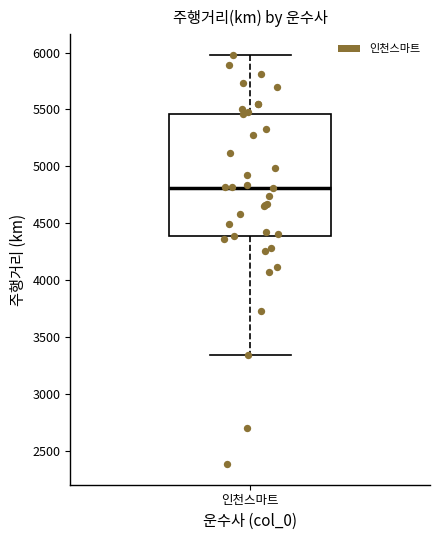

Transcribe this box plot: give where the median line is, the range the box spans, and where the two whiskers end, as read against the y-axis. The values are not printed on the chart, so give them approximately, as read against the axis.

median 4800, box 4400 to 5450, whiskers 3350 to 6000